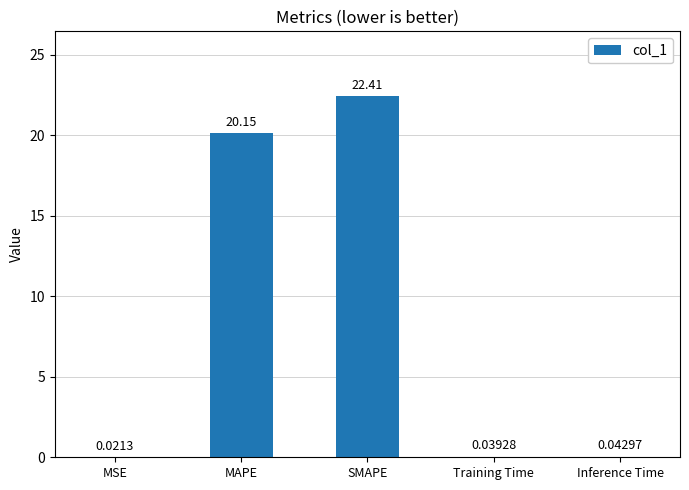

What is the average value?

8.5